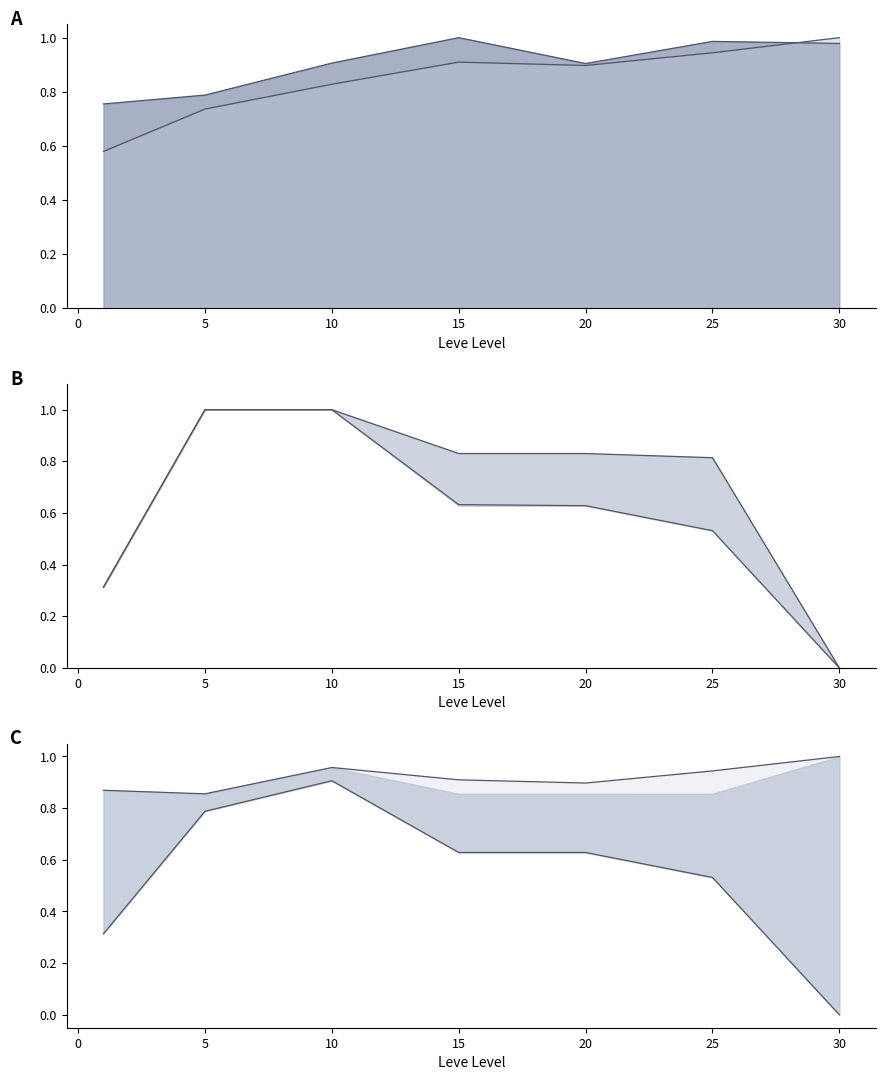

The lower series shows 0.6 at 20. True or false?

True